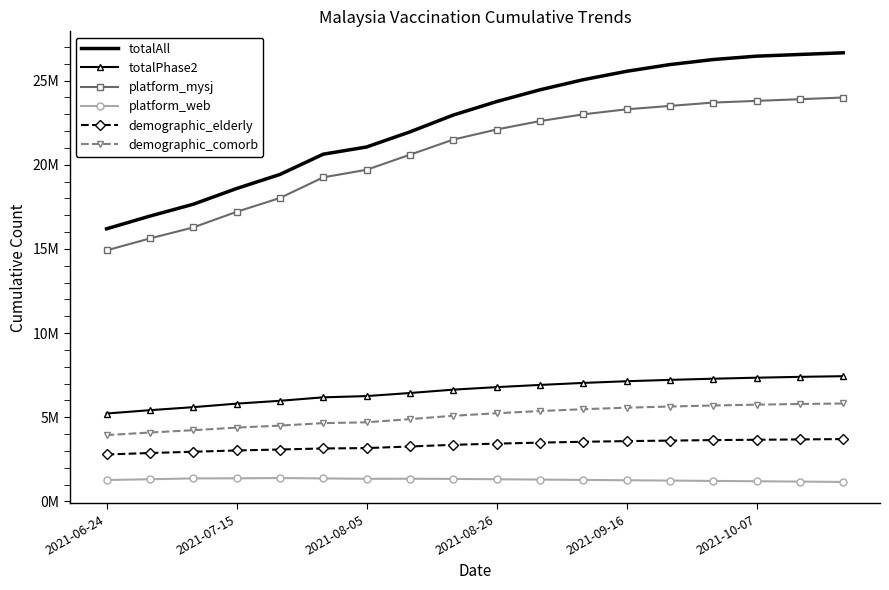

What are all the series names shown in the legend?

totalAll, totalPhase2, platform_mysj, platform_web, demographic_elderly, demographic_comorb